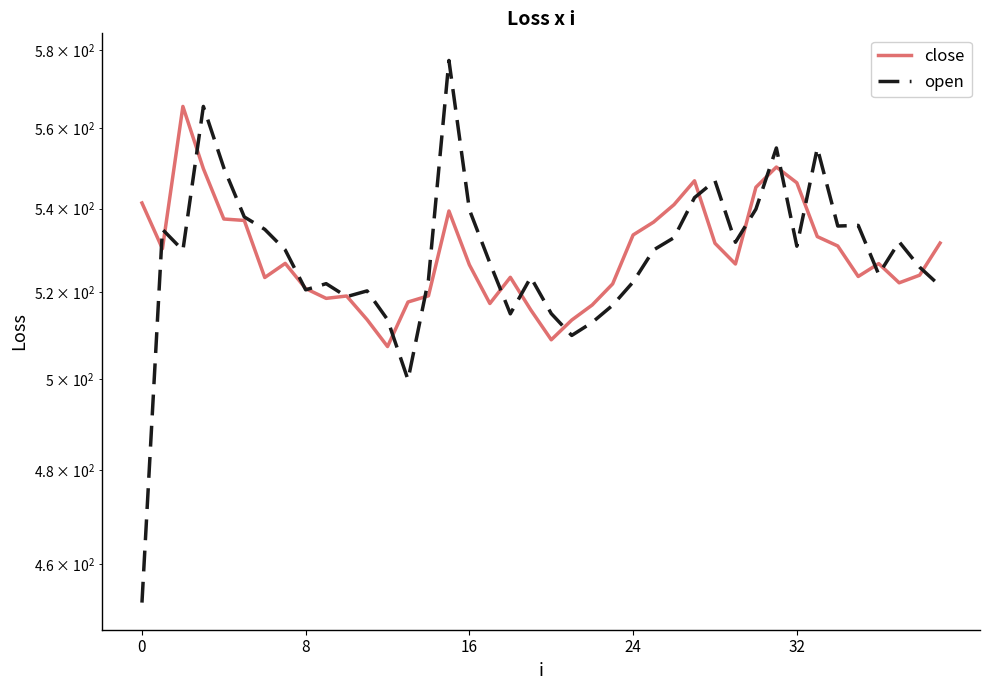

Where is open nearest to the value 514?

12